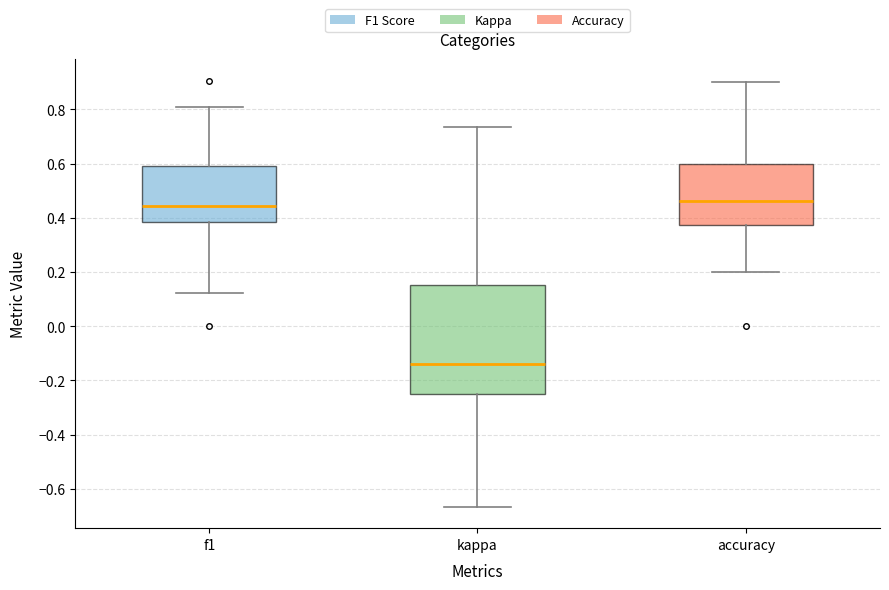

Reading left to right, transcribe this box plot: for each box, give where its median line is, the range the box spans, and where its two whiskers end, as read against the y-axis. The values are not printed on the chart, so give them approximately, as read against the axis.

f1: median 0.44, box 0.38 to 0.60, whiskers 0.12 to 0.80
kappa: median -0.14, box -0.24 to 0.16, whiskers -0.66 to 0.74
accuracy: median 0.46, box 0.38 to 0.60, whiskers 0.20 to 0.90